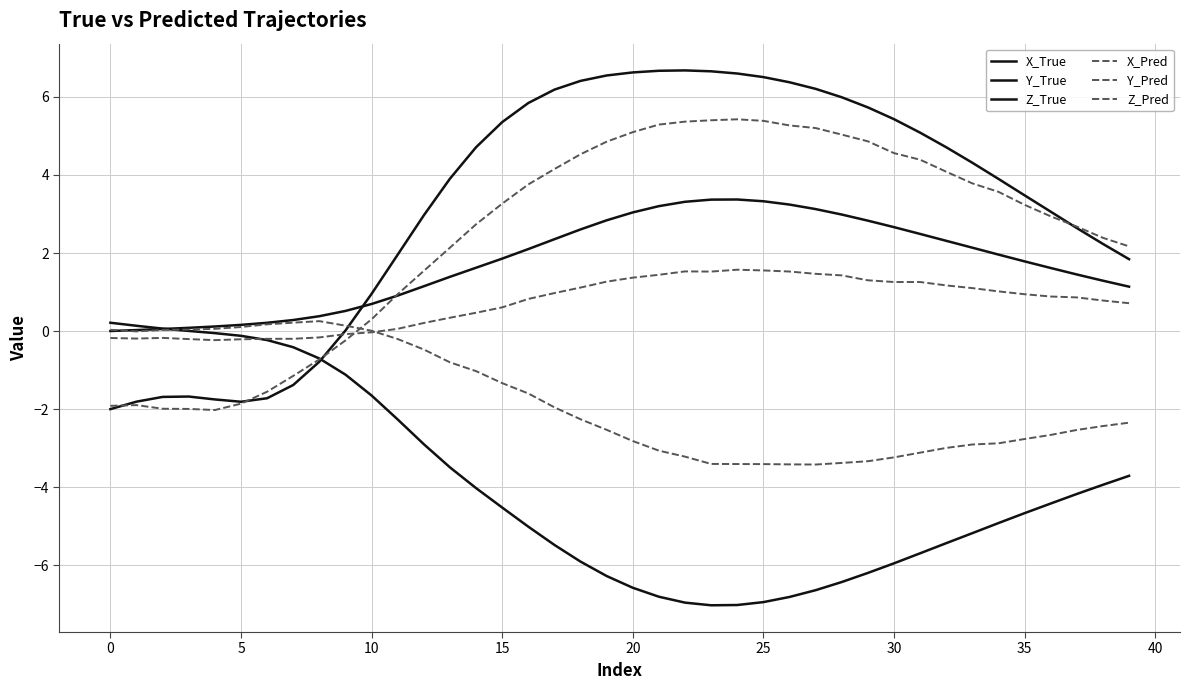

Does the chart display data point markers on the line(s)?

No